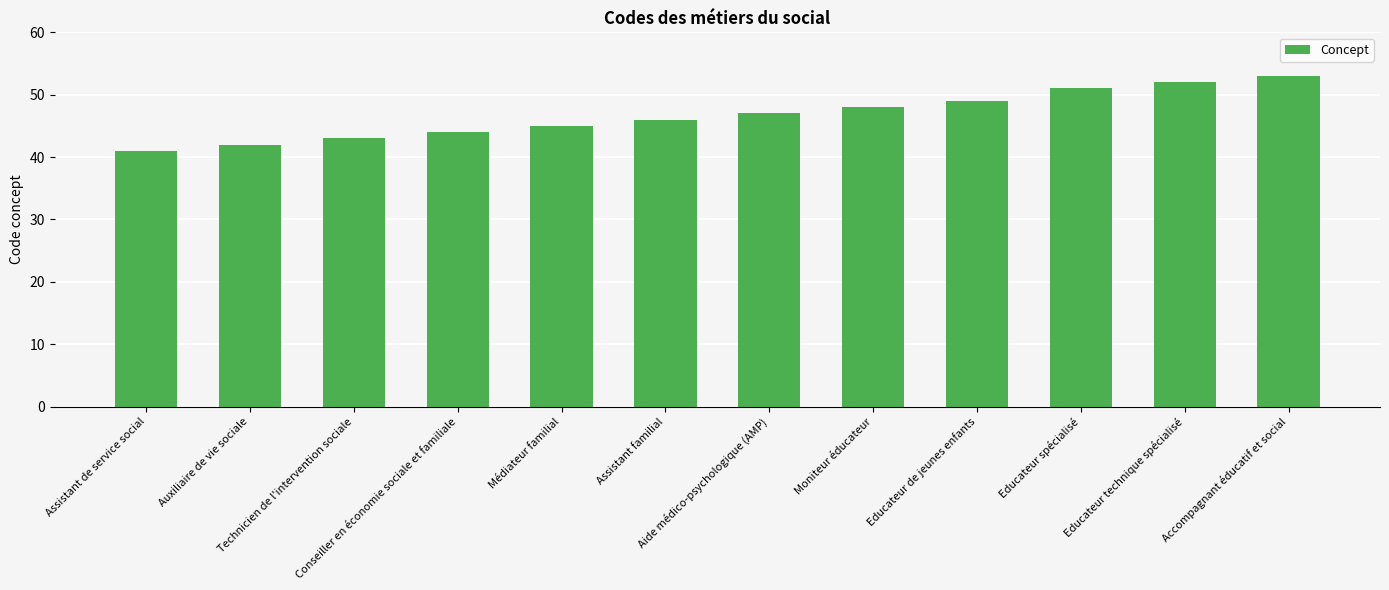

What is the smallest value displayed?

41